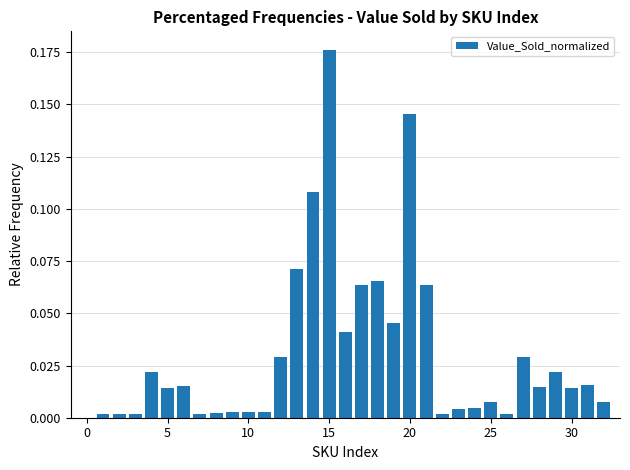

What is the sum of all values?

1.0